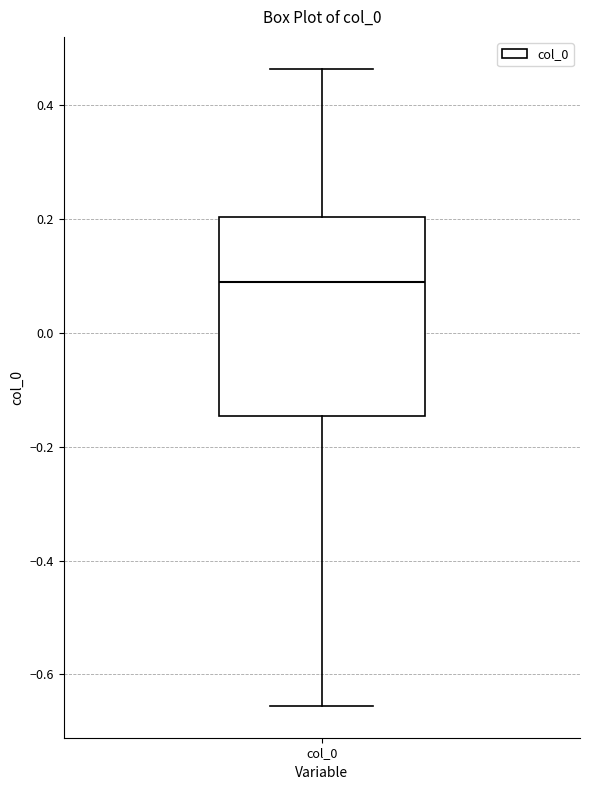

Read this box plot against the y-axis: the position of the median line, the range covered by the box, and the ends of both whiskers. The values are not printed on the chart, so give them approximately, as read against the axis.

median 0.08, box -0.14 to 0.20, whiskers -0.66 to 0.46